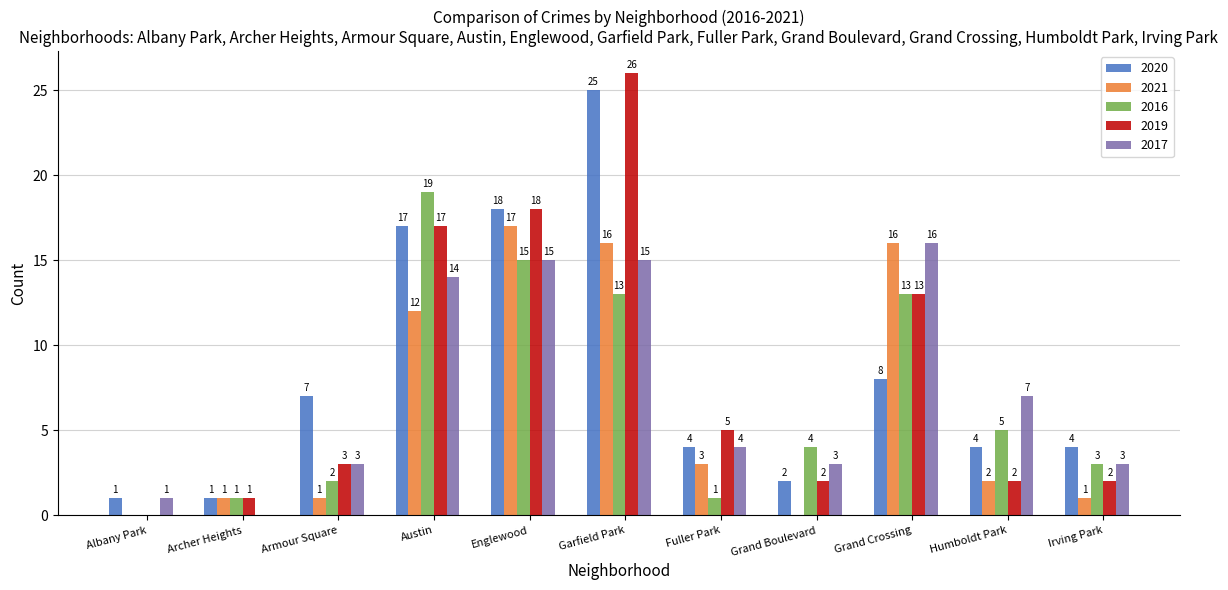

Which series has the largest total across all categories?

2020